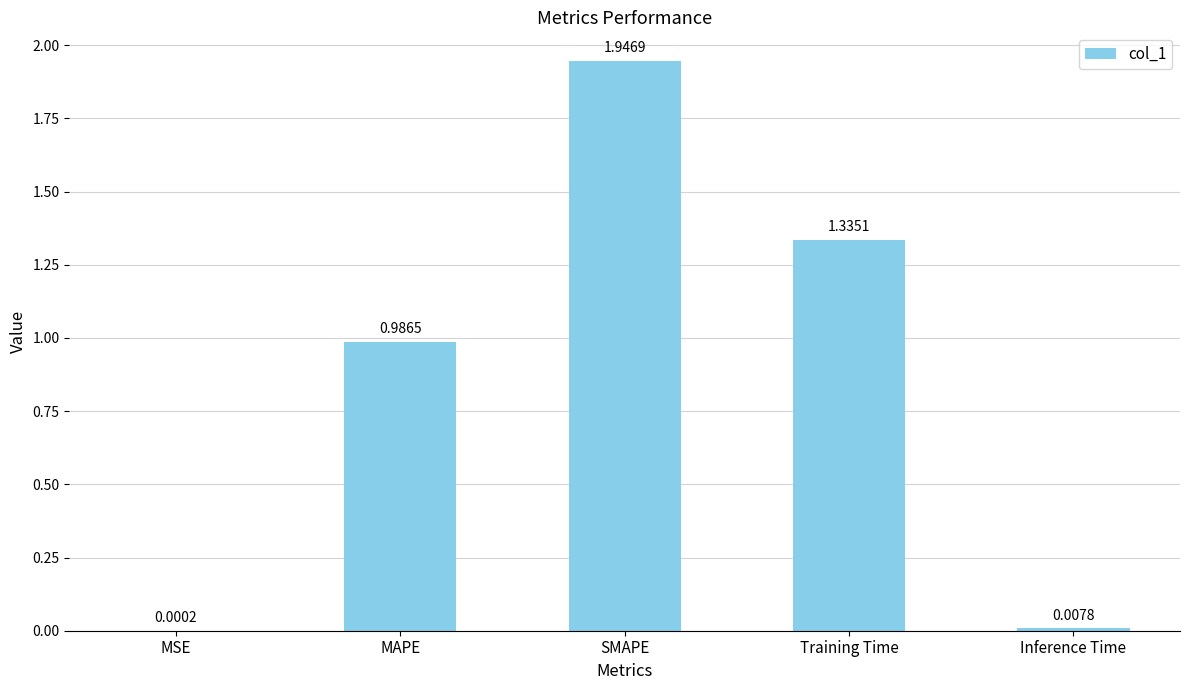

Which label corresponds to the largest value in the chart?

SMAPE